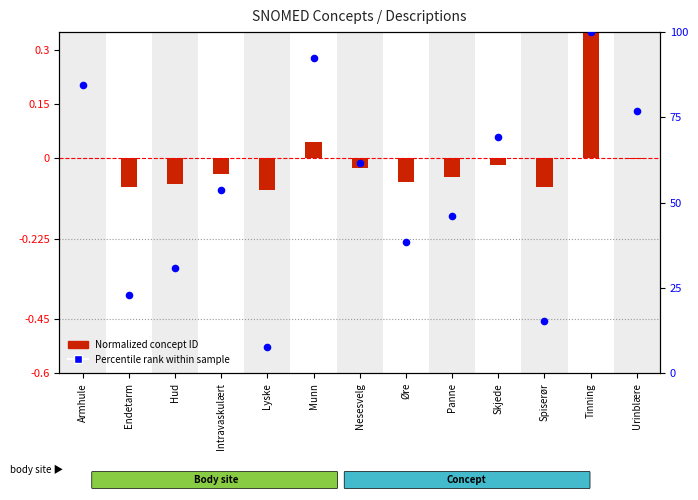

Which series reaches the maximum Y coordinate?

Percentile rank